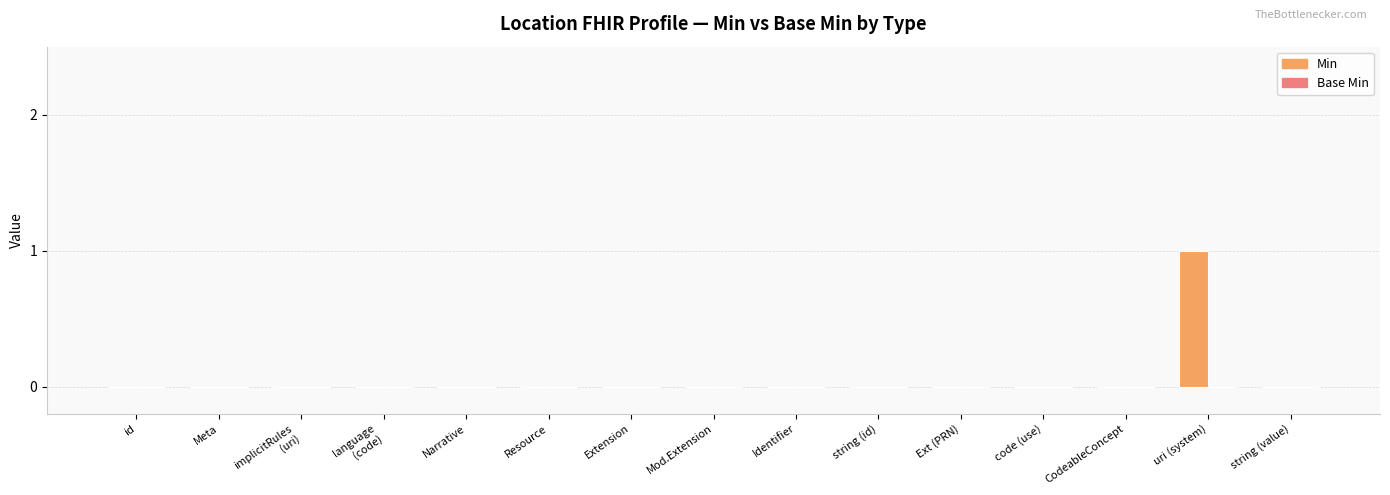

Which category has the highest value across all series?

uri (system)